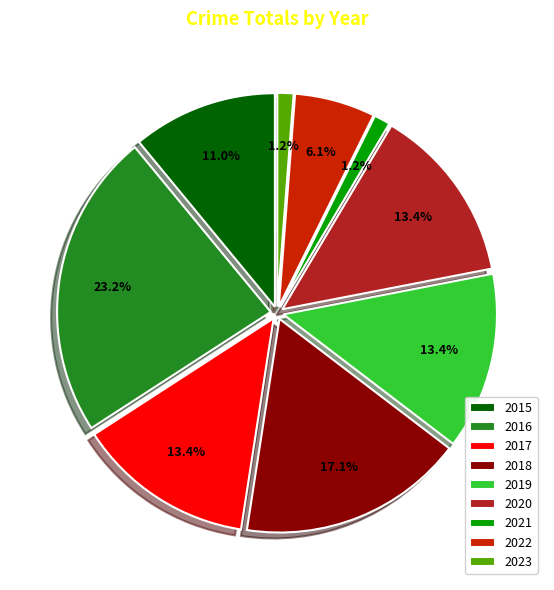

Which has a higher value, 2016 or 2015?

2016